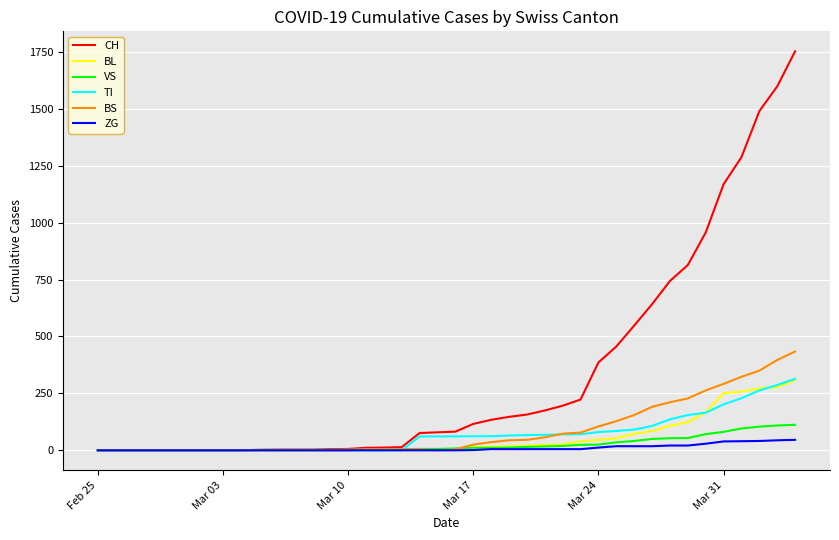

Which series has the largest total across all categories?

CH